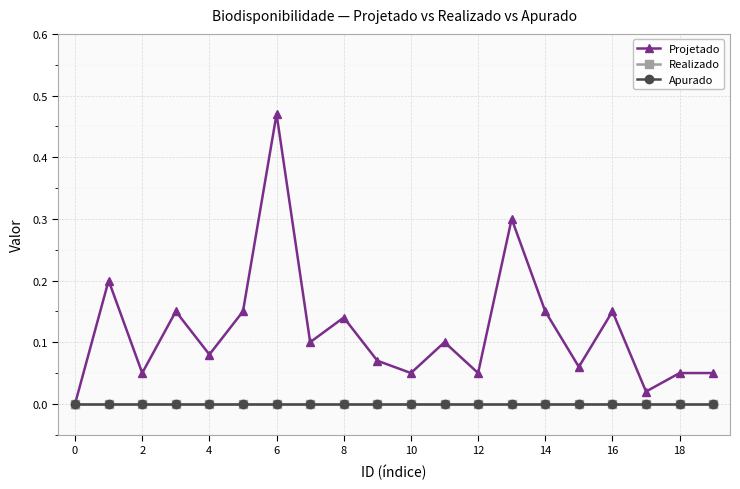

Is this an area chart (filled region under the line)?

No